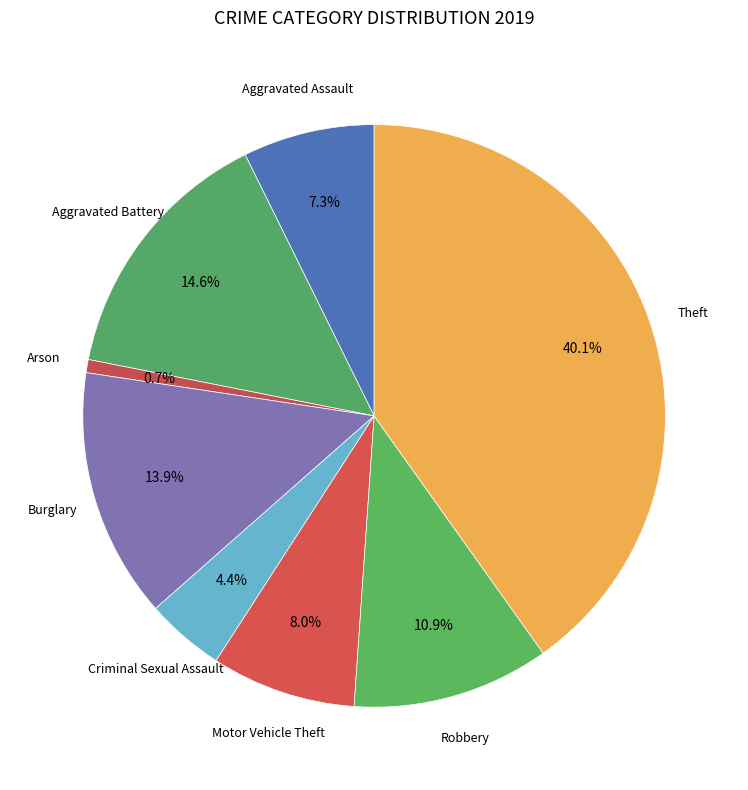

Does any single category account for the majority?

No